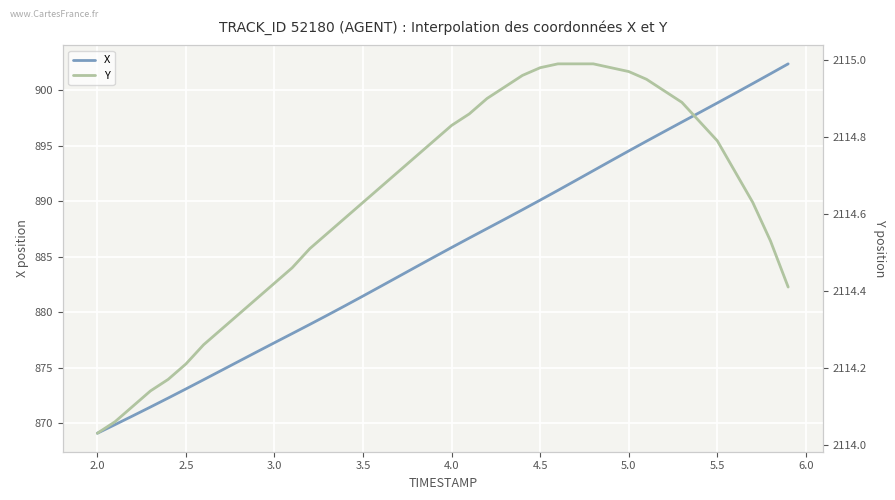

What are all the series names shown in the legend?

X, Y